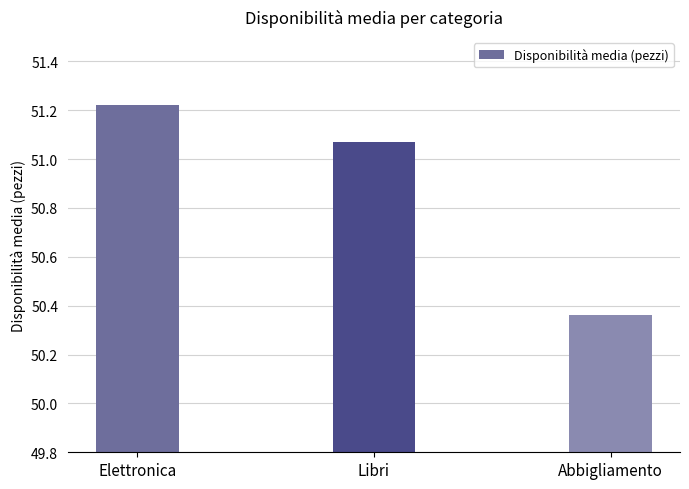

Are the bars grouped side by side (vs. stacked)?

No